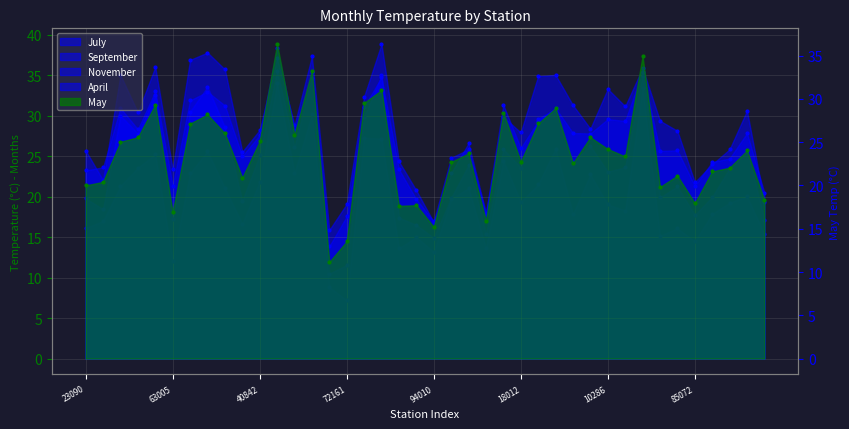

True or false: July has a value of 10.2 at 84016.

False